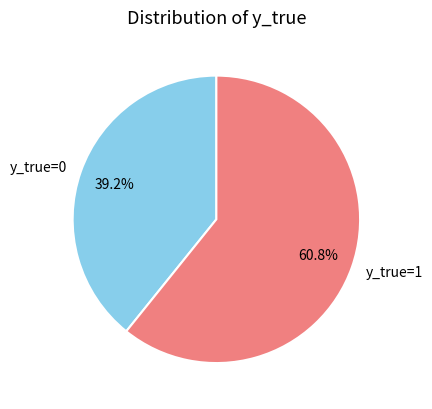

What is the largest slice in the pie chart?

y_true=1